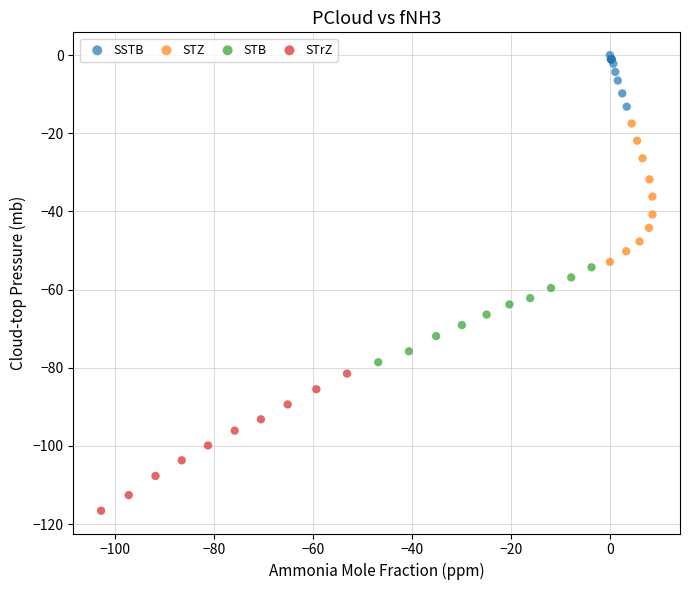

Which series reaches the minimum Y coordinate?

STrZ